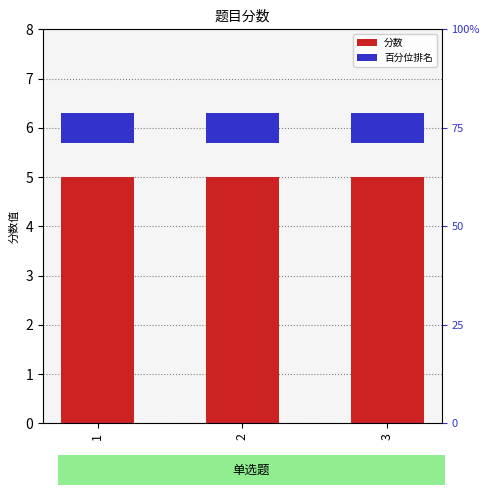

What are all the series names shown in the legend?

分数, 百分位排名